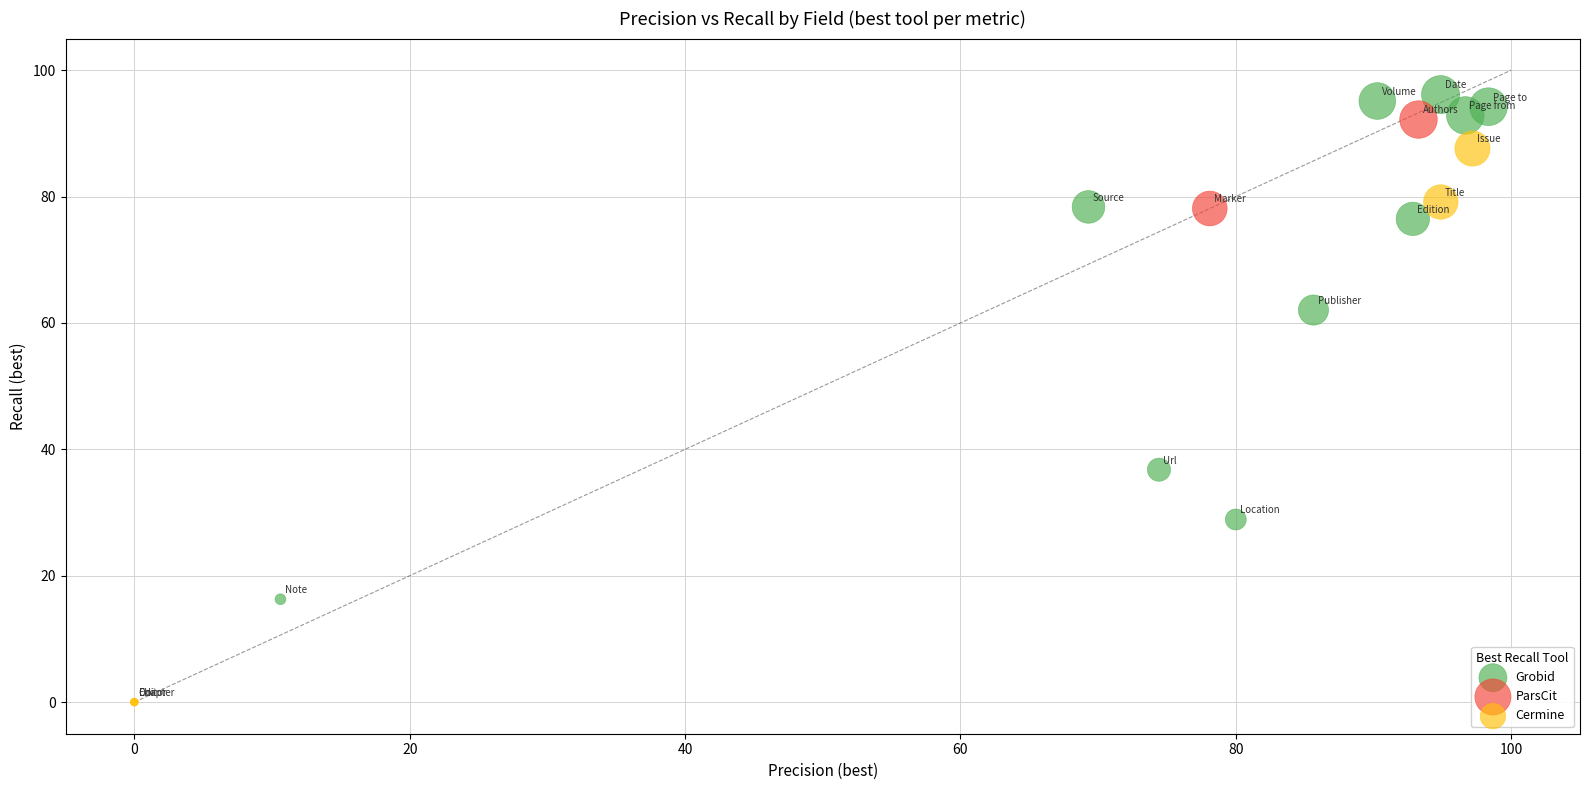

What are all the series names shown in the legend?

Grobid, ParsCit, Cermine